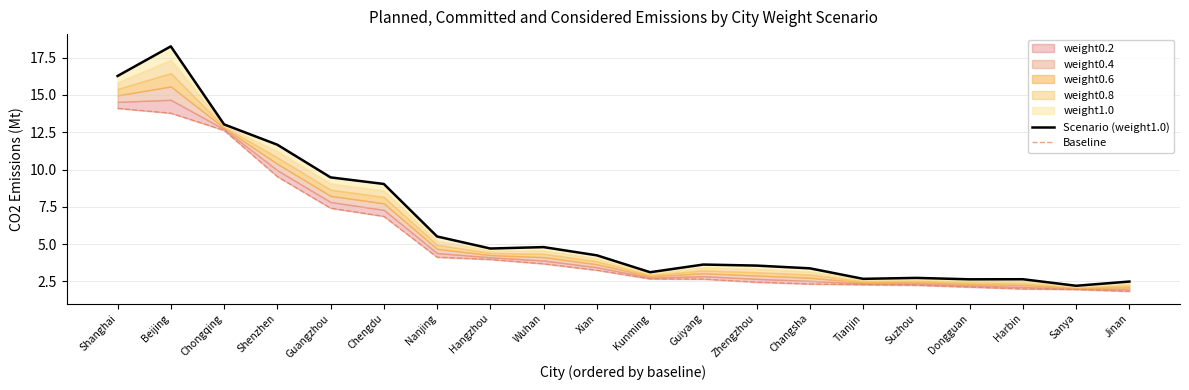

How many lines are shown in the chart?

2